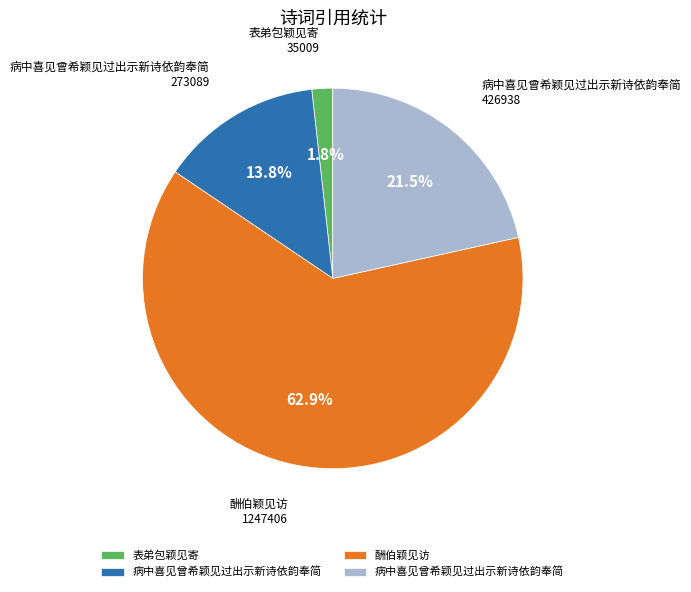

Is there any slice that represents more than half of the pie?

Yes